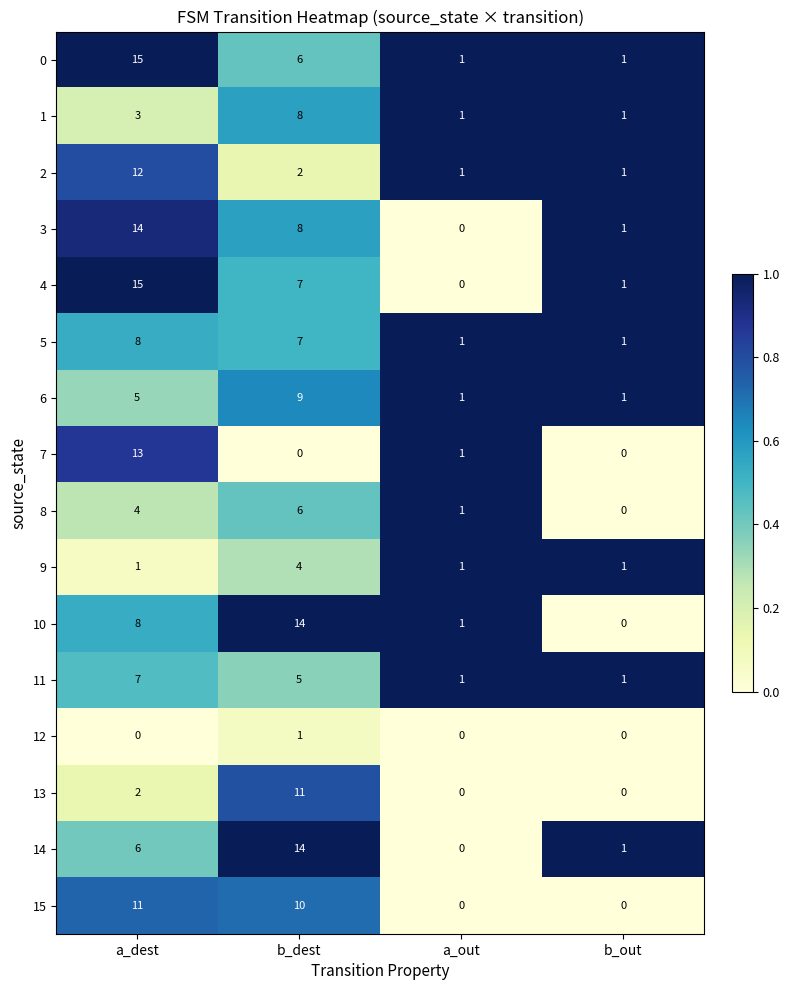

The value of 10 at b_dest is 14. True or false?

True